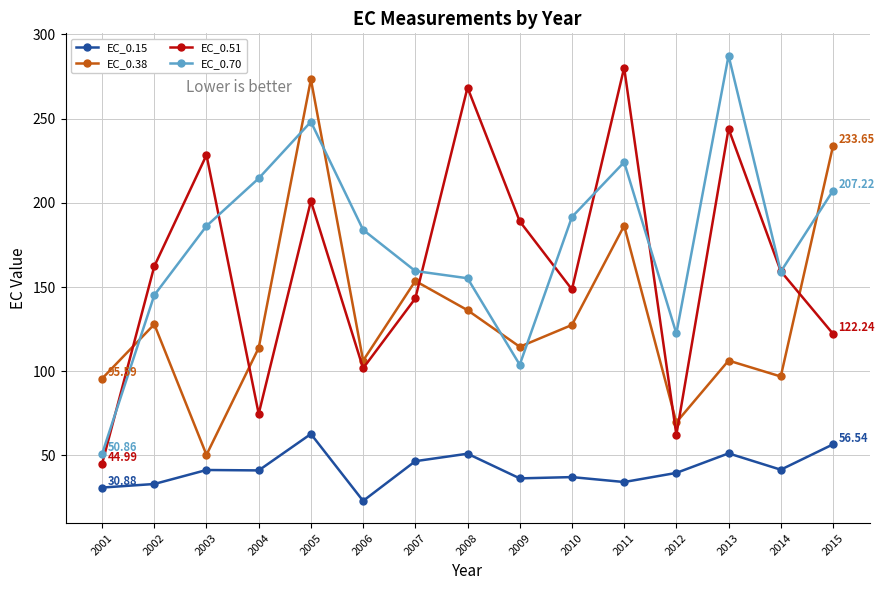

At which category does the chart reach its minimum across all series?

2006